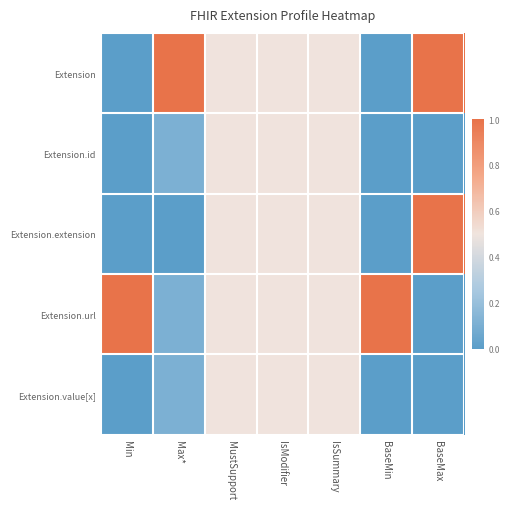

At which category is the sum across all series the highest?

MustSupport